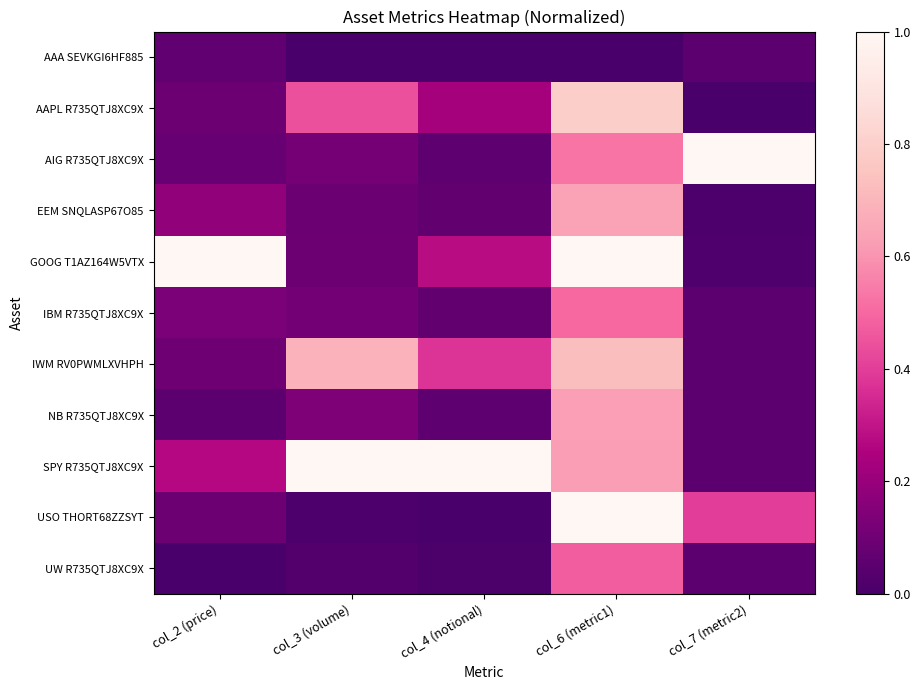

Rank the series by their maximum value, from highest to lowest.

AIG R735QTJ8XC9X, GOOG T1AZ164W5VTX, SPY R735QTJ8XC9X, USO THORT68ZZSYT, AAPL R735QTJ8XC9X, IWM RV0PWMLXVHPH, EEM SNQLASP67O85, NB R735QTJ8XC9X, IBM R735QTJ8XC9X, UW R735QTJ8XC9X, AAA SEVKGI6HF885